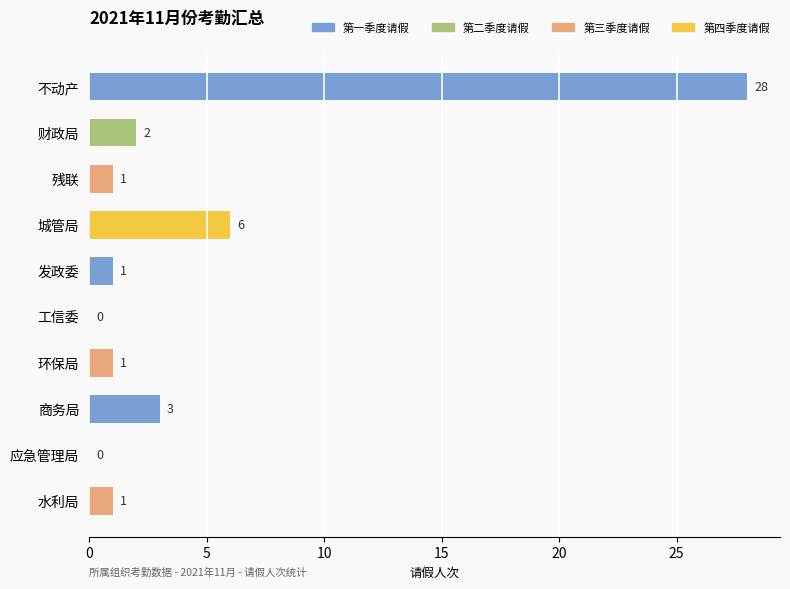

The value at 财政局 is 2. True or false?

True